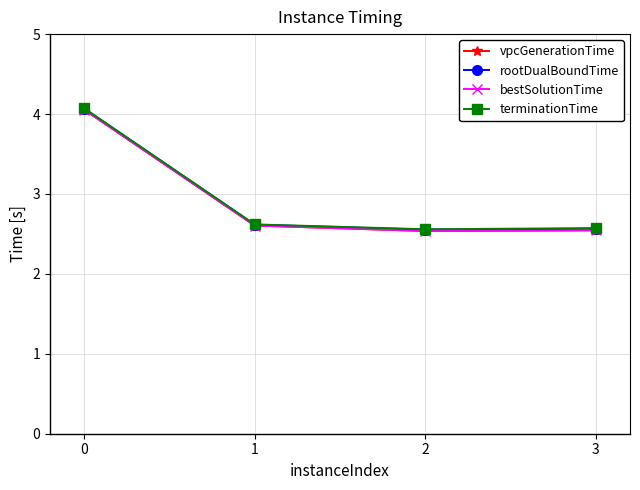

Reading left to right, what are all the values shown in this chart?

vpcGenerationTime: 4.1	2.6	2.5	2.5
rootDualBoundTime: 4.1	2.6	2.6	2.6
bestSolutionTime: 4.1	2.6	2.5	2.5
terminationTime: 4.1	2.6	2.6	2.6